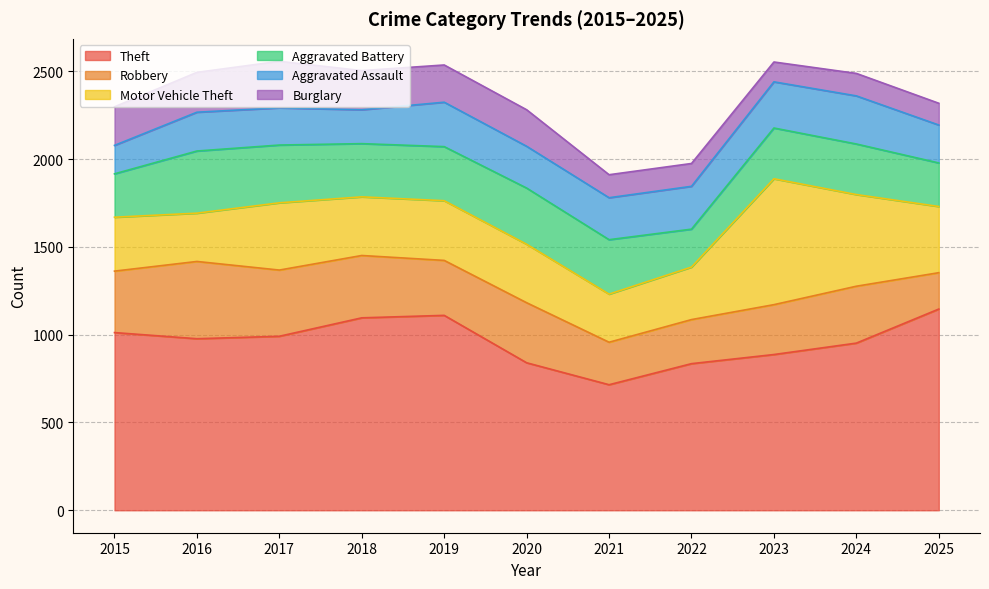

In Aggravated Assault, how many points are higher than both neighbors (excluding endpoints)?

3